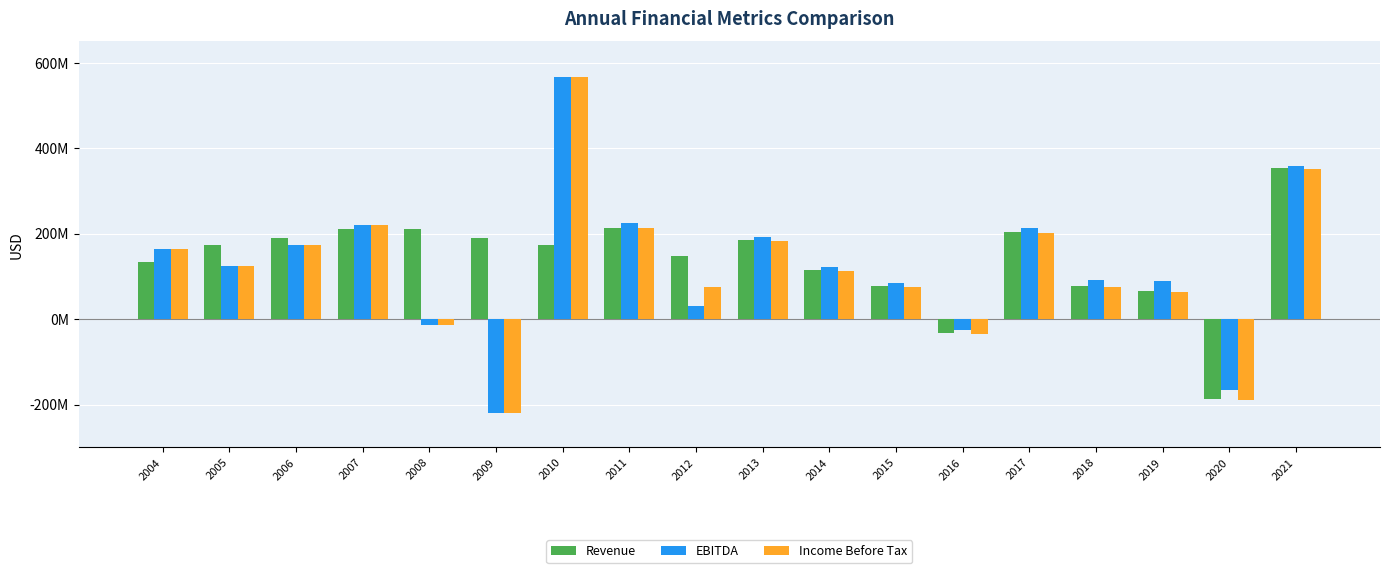

Are the bars grouped side by side (vs. stacked)?

Yes